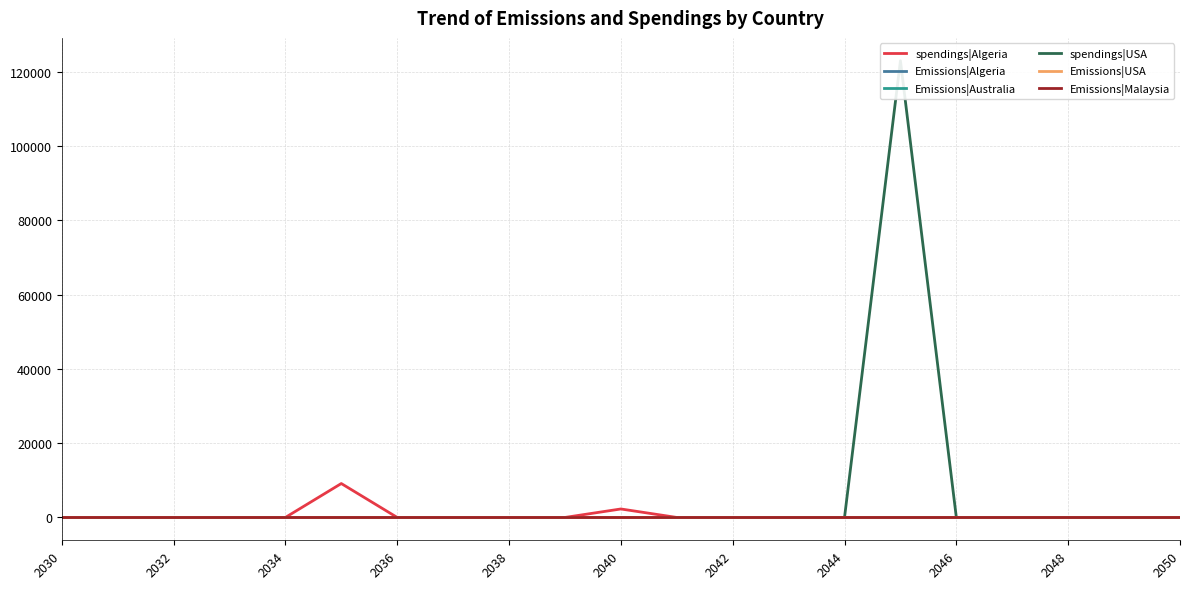

Is the value of spendings|USA at 2044 greater than the value of Emissions|Malaysia at 2030?

No